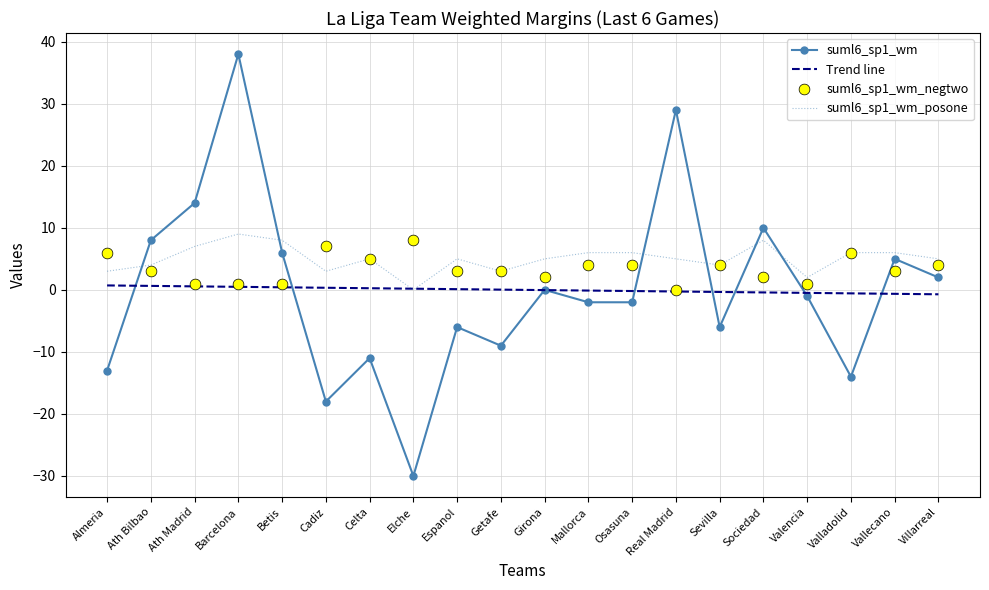

What are all the series names shown in the legend?

suml6_sp1_wm, Trend line, suml6_sp1_wm_posone, suml6_sp1_wm_negtwo